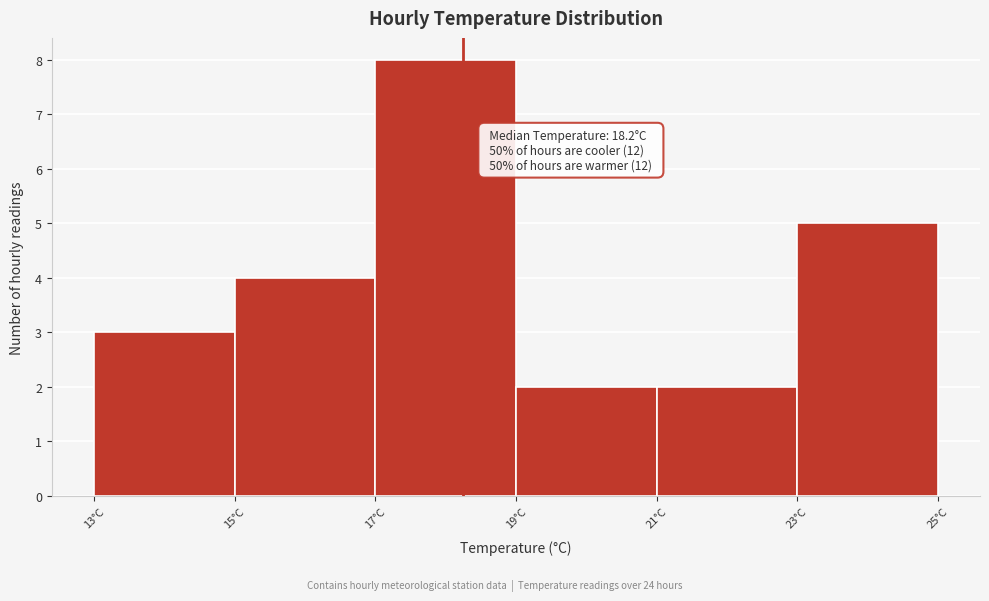

Which range on the x-axis has the tallest bar?

17 to 19